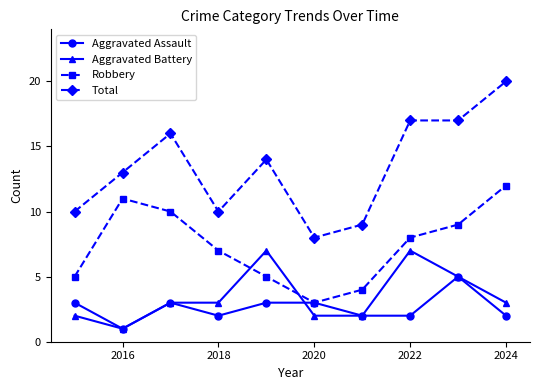

Which series has the largest total across all categories?

Total